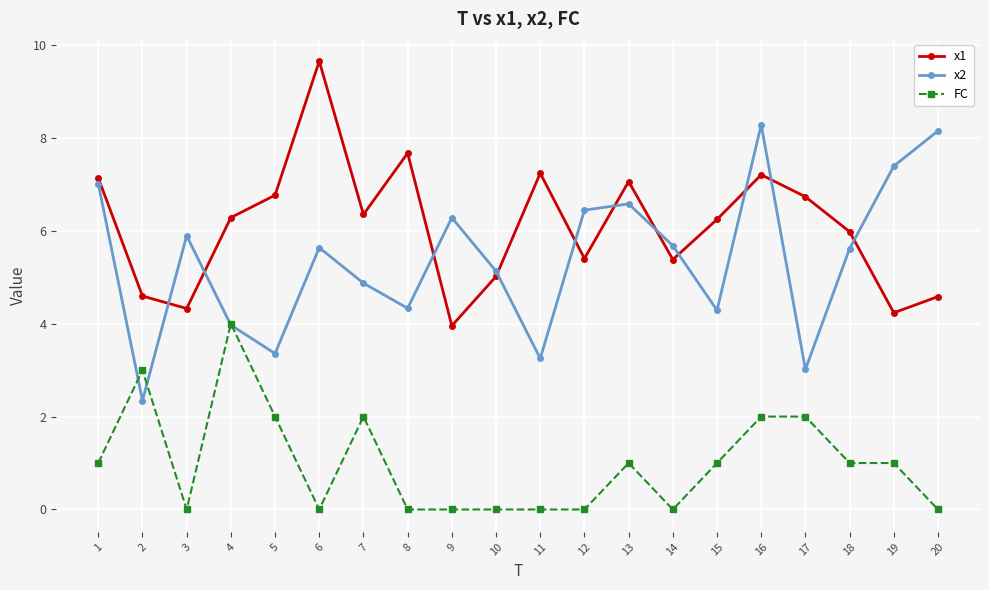

What are all the series names shown in the legend?

x1, x2, FC